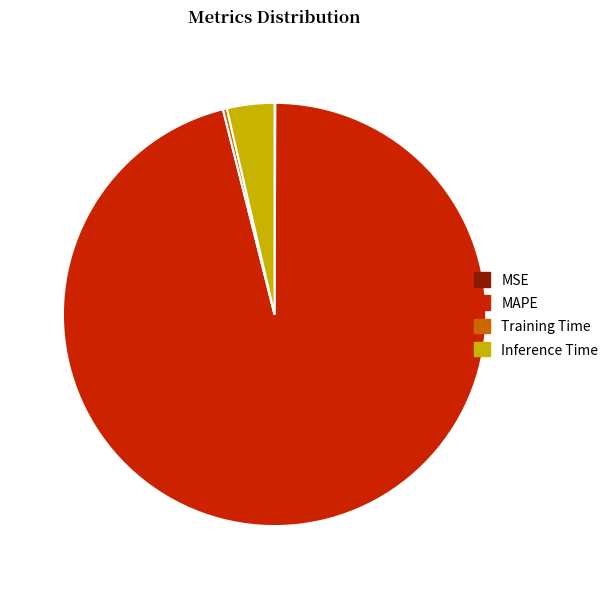

Which slice is the largest?

MAPE